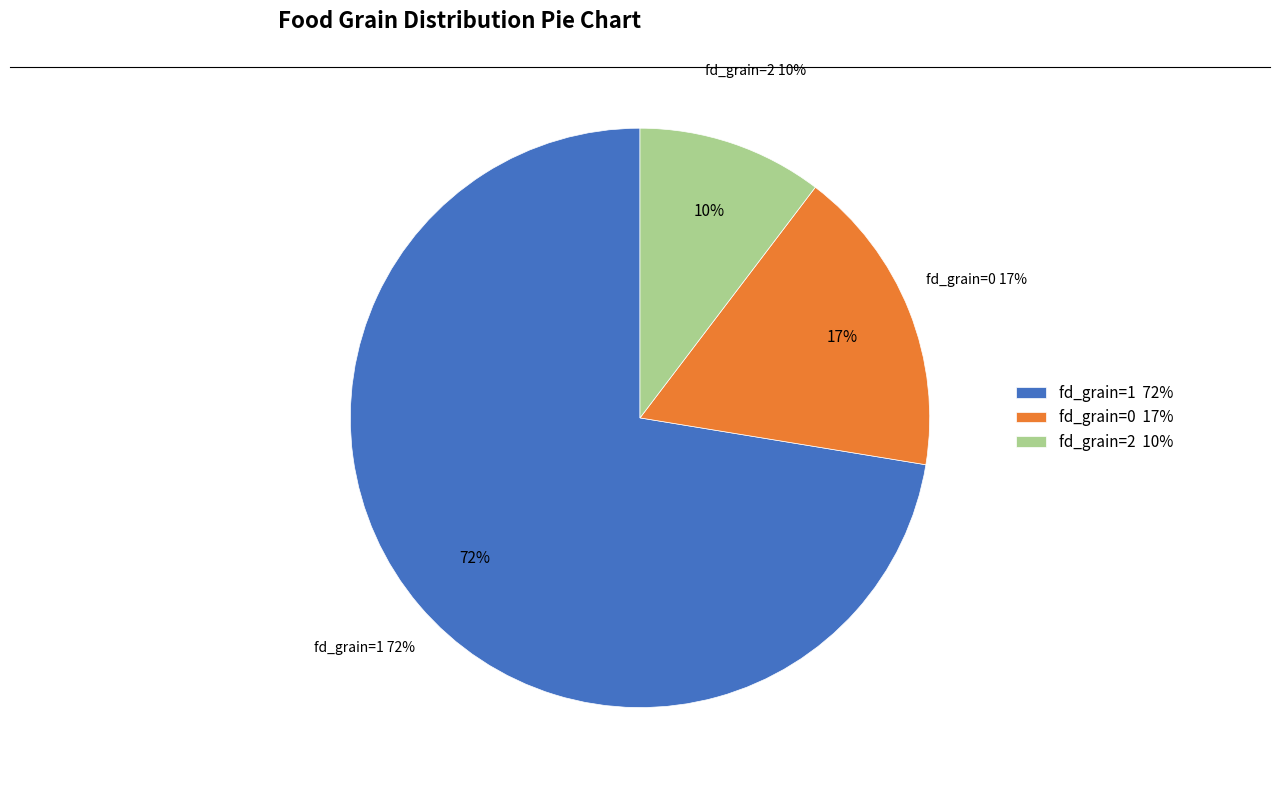

Rank the categories by value from lowest to highest.

2, 0, 1